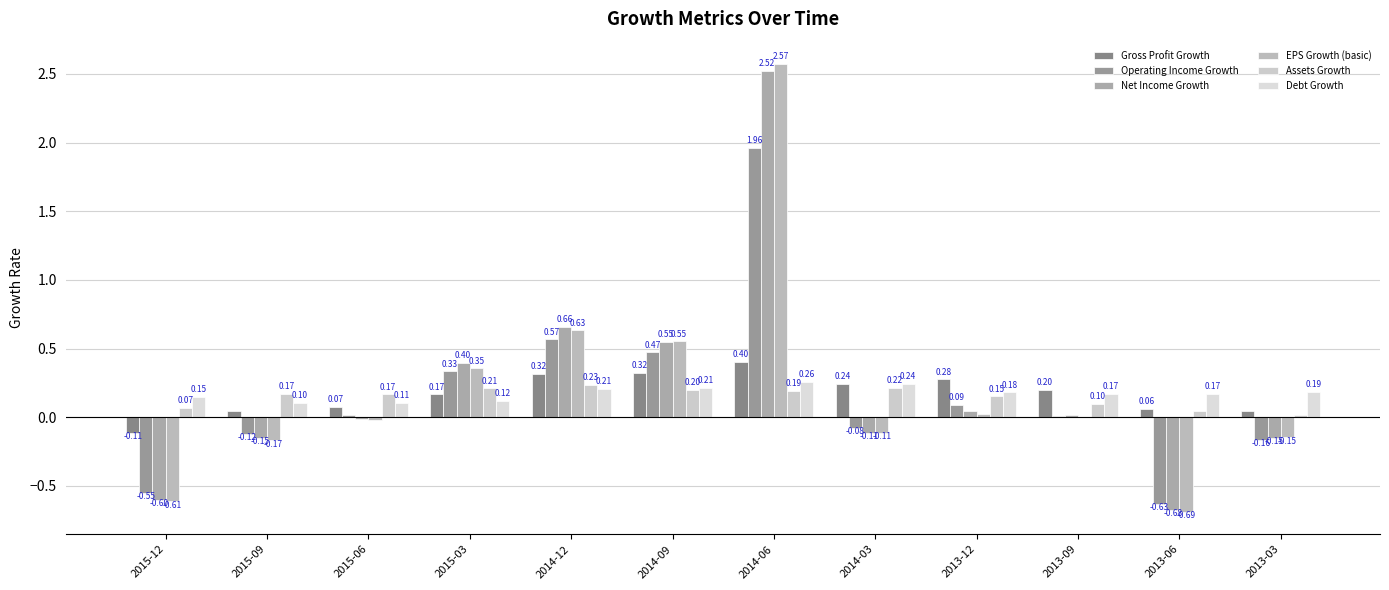

At how many categories does at least one series exceed 0?

12